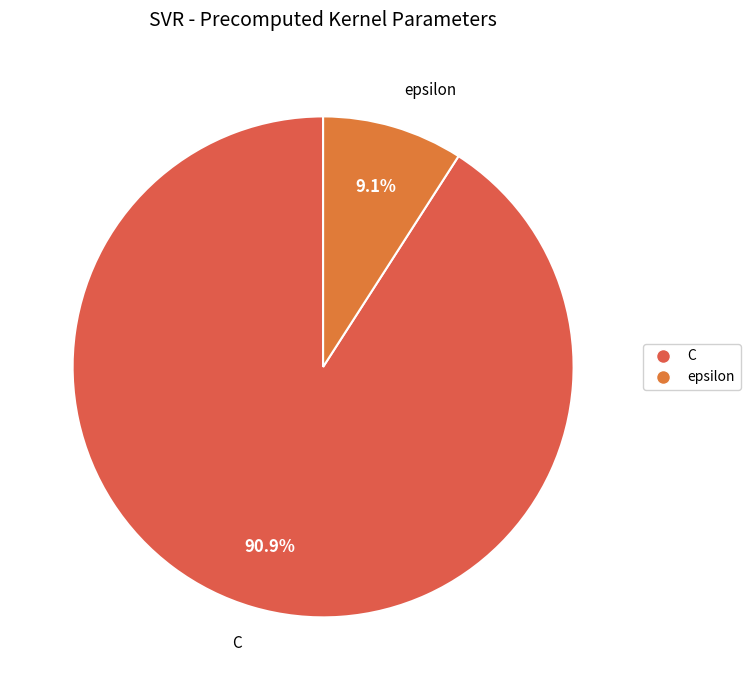

What percentage is the epsilon slice, to the nearest percent?

9%